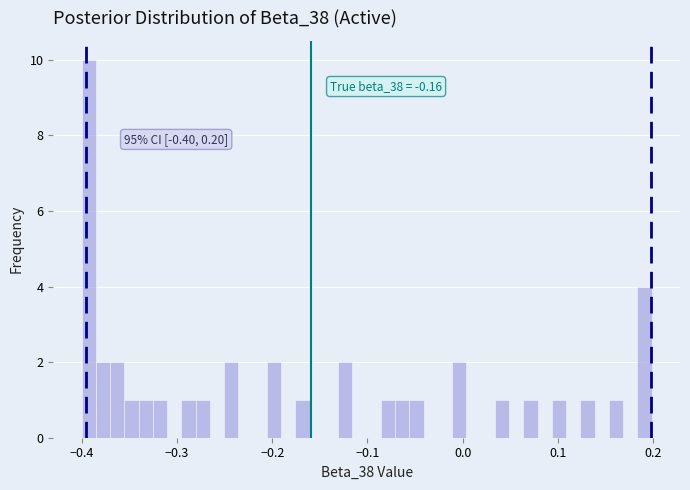

Around what value on the x-axis is the tallest bar? Give the approximate position of its centre, as read against the axis.

-0.39